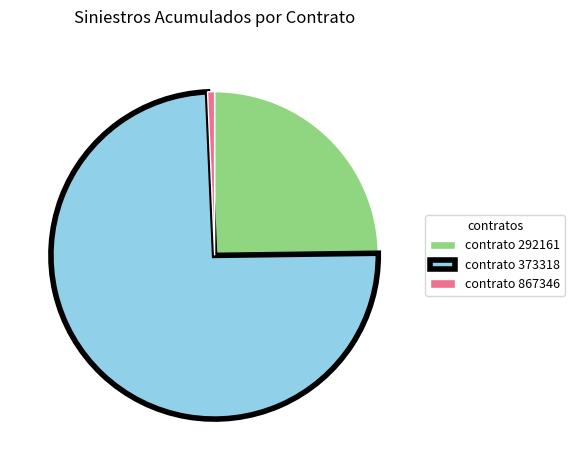

How many segments does this pie chart have?

3